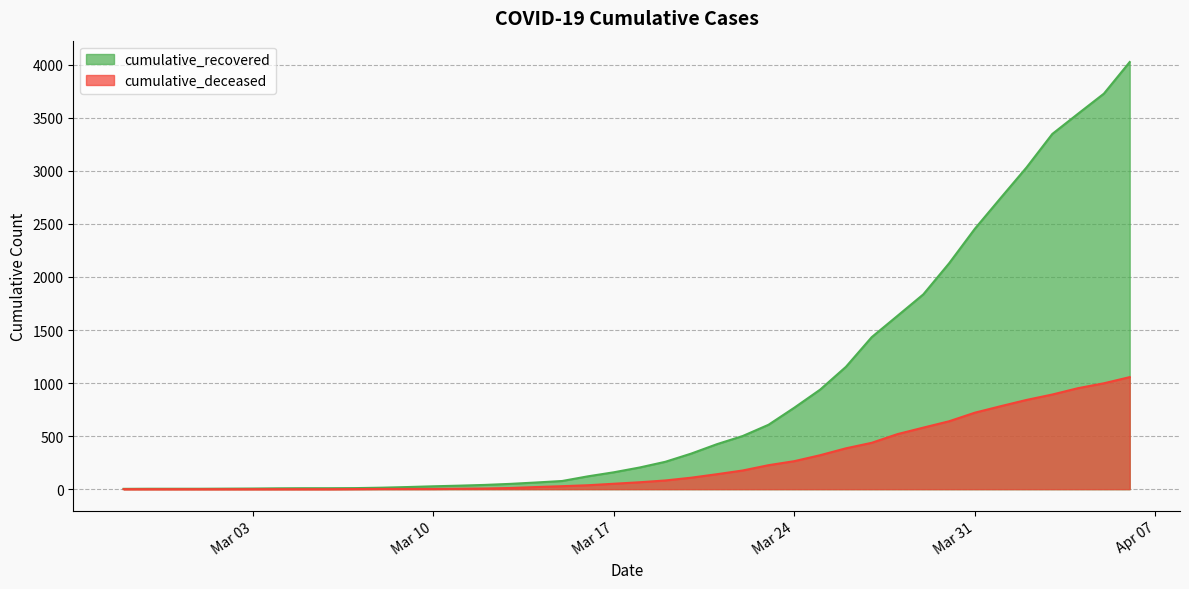

Which series has the widest spread of values?

cumulative_recovered